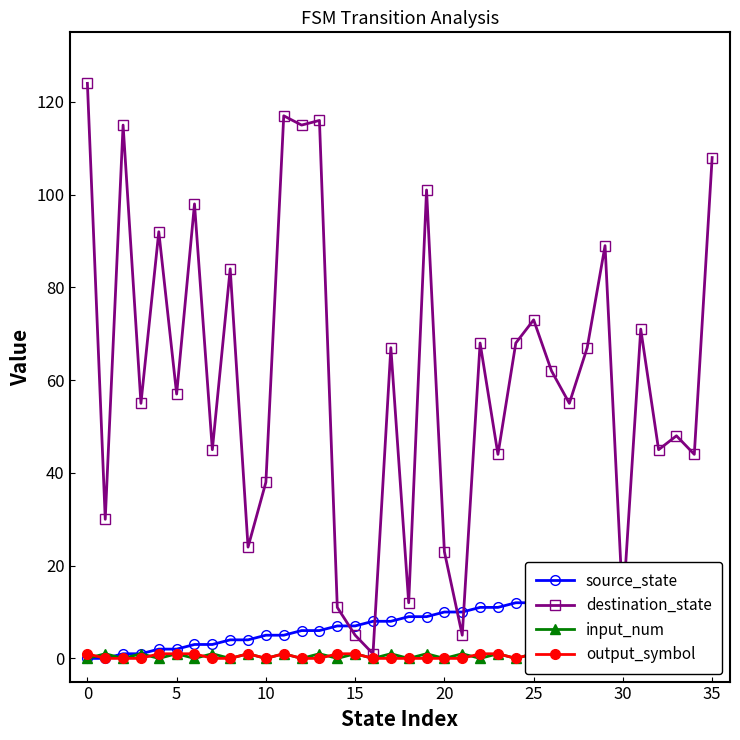

The value of output_symbol at 31 is 1. True or false?

True